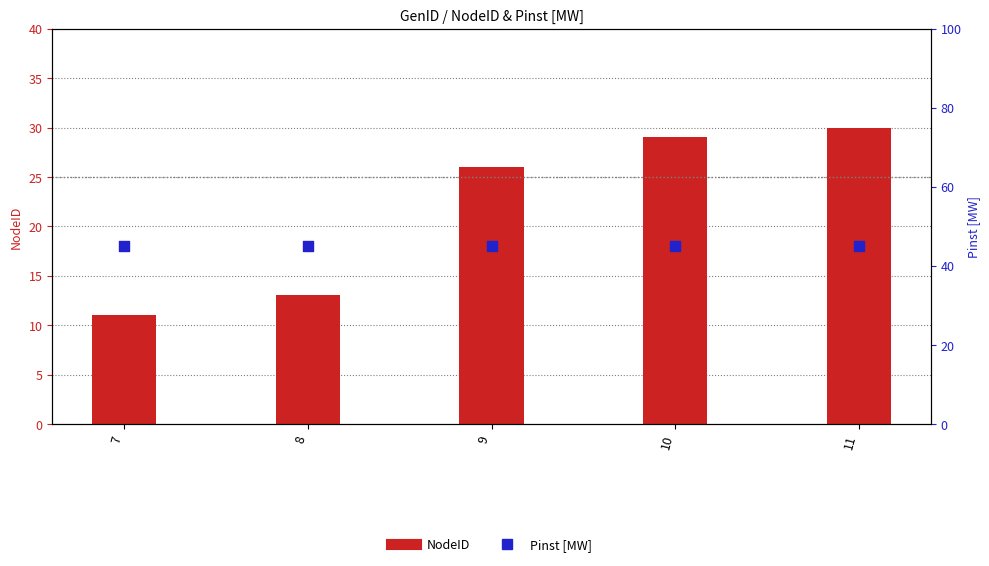

What are all the series names shown in the legend?

NodeID, Pinst [MW]